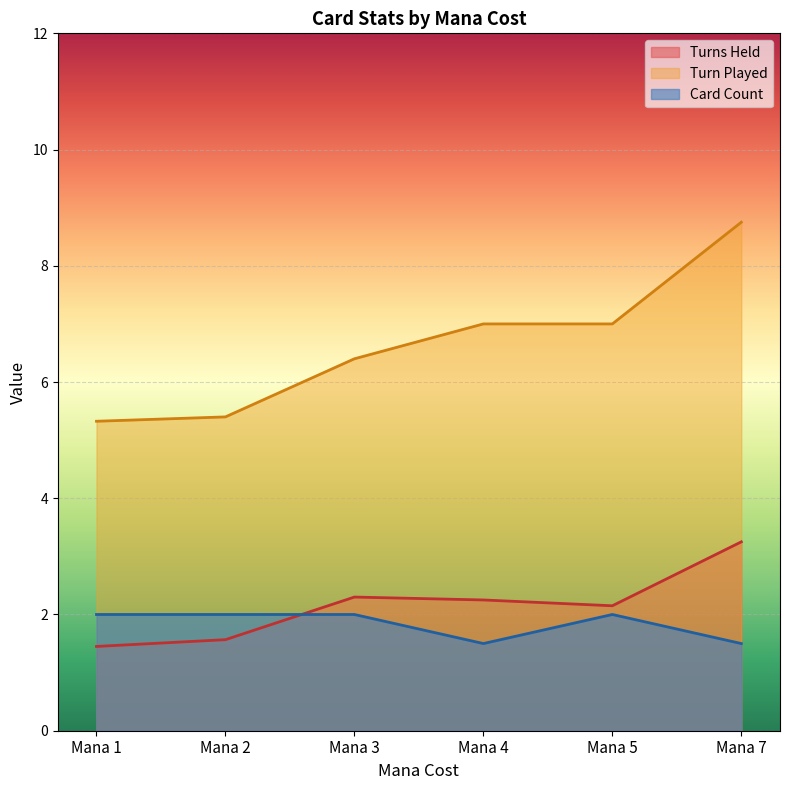

What is the difference between the second highest and second lowest values in the Turns Held series?

0.7